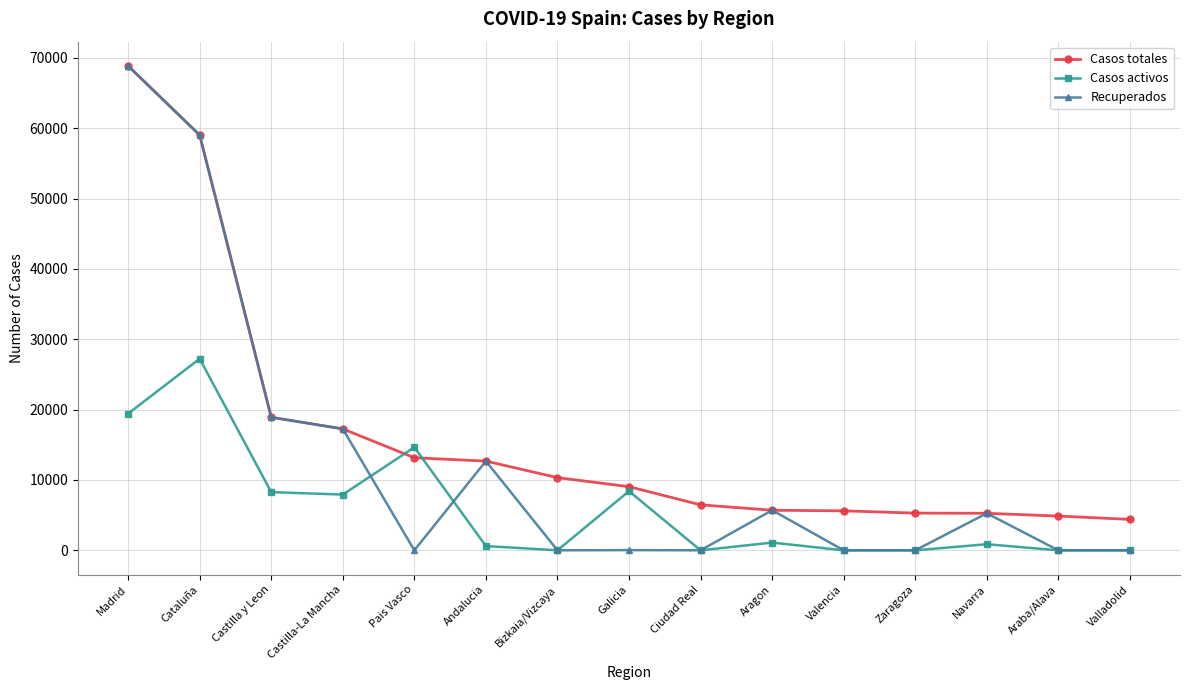

What position from the left is Pais Vasco?

5